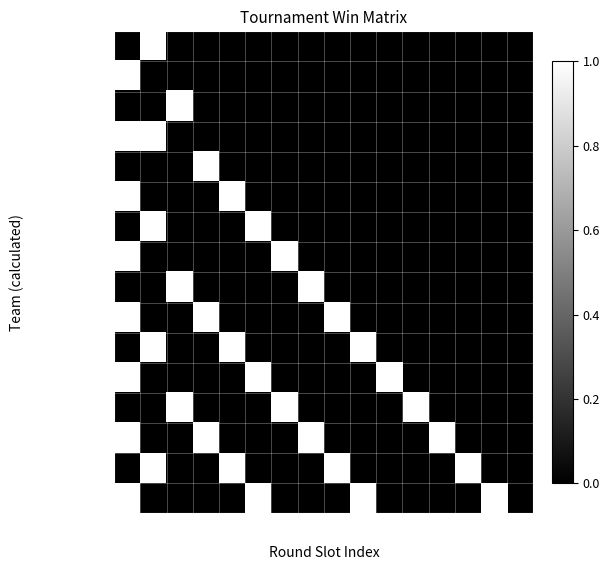

Between R1 and R3, which is larger?

R1